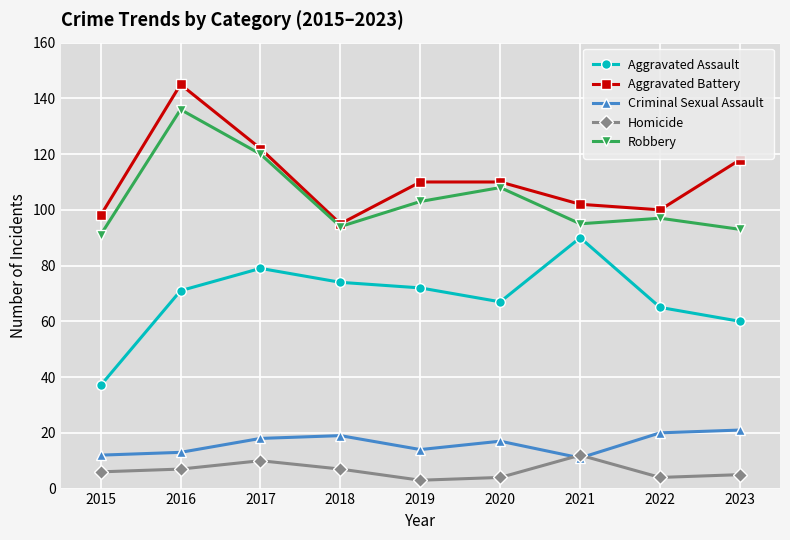

The Robbery series shows 43 at 2016. True or false?

False